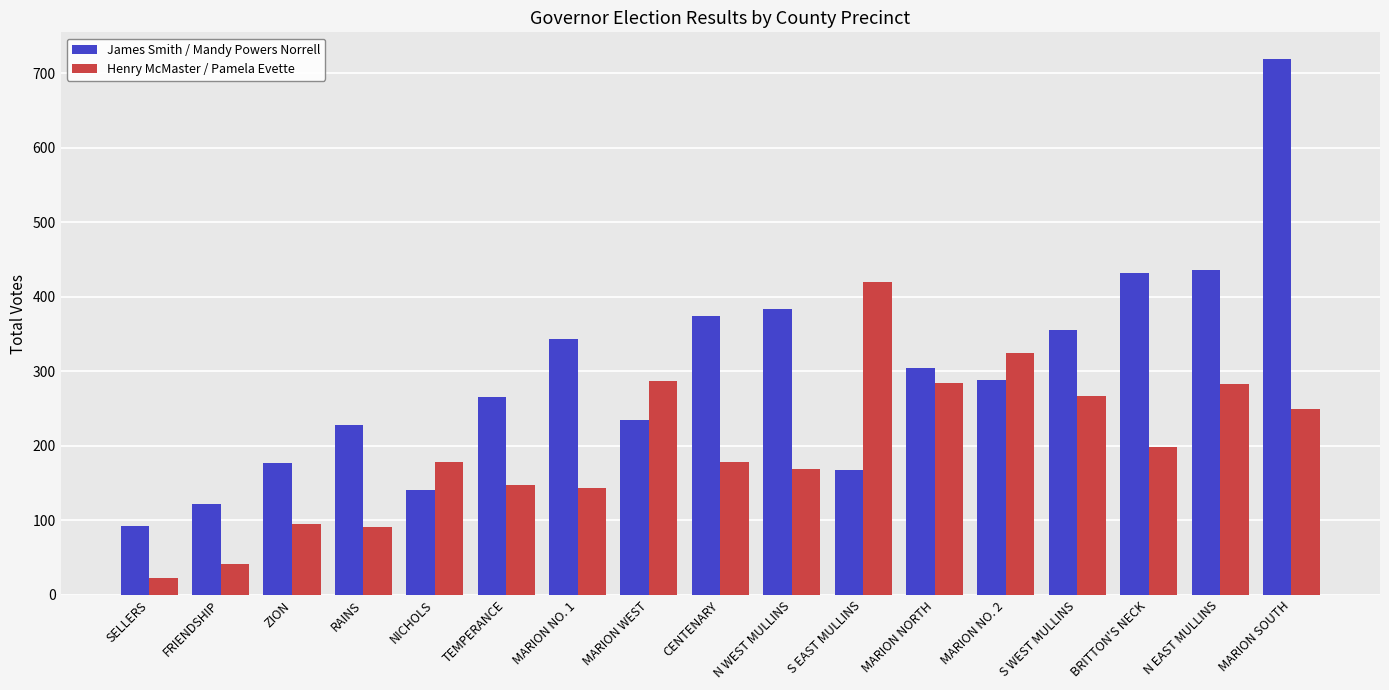

What is the sum of the James Smith / Mandy Powers Norrell values at CENTENARY and S EAST MULLINS?

542